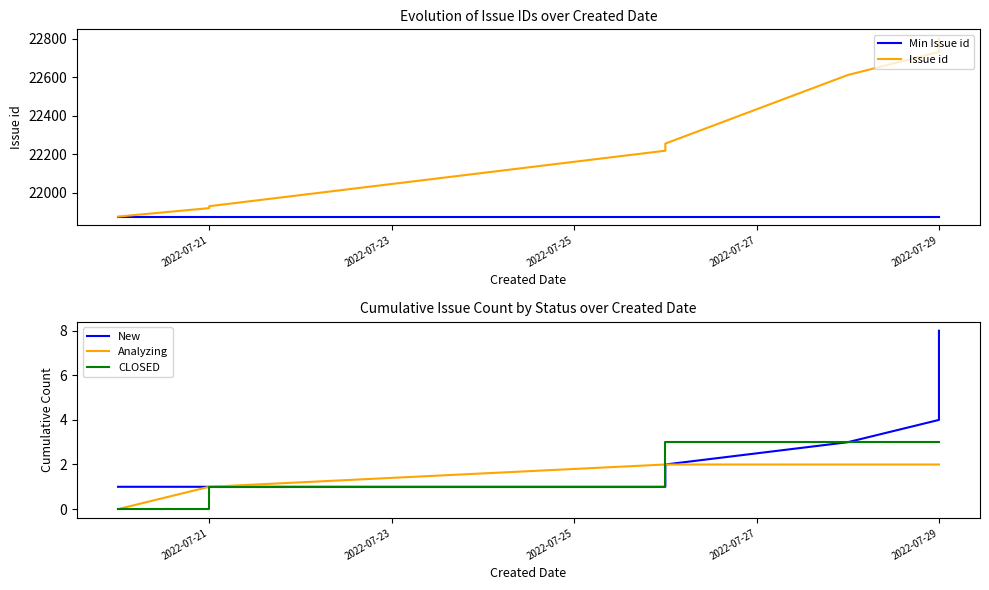

Which series has the largest total across all categories?

Issue id